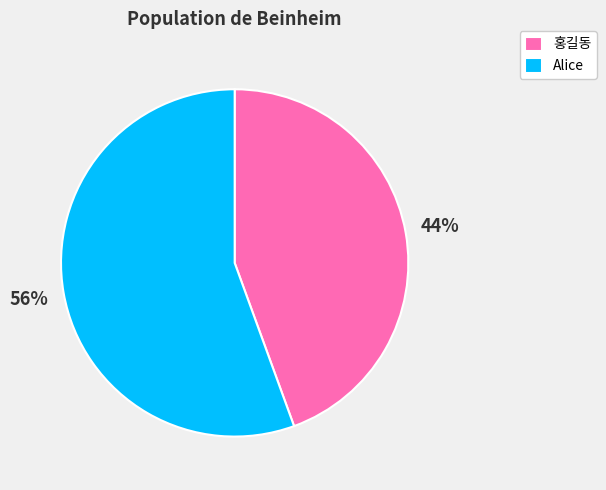

How many segments does this pie chart have?

2